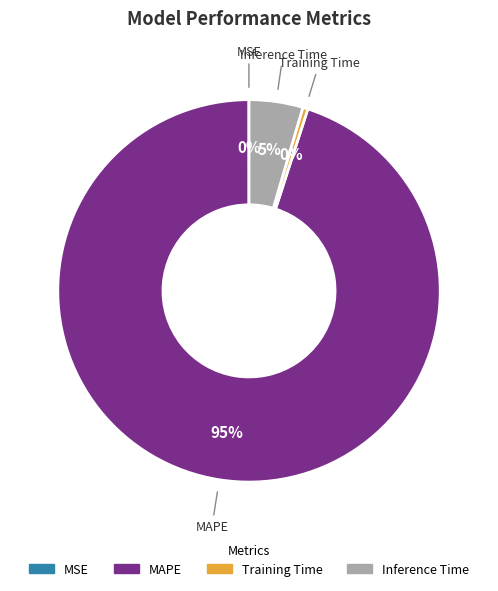

Do MAPE and Inference Time together represent more than half of the pie?

Yes